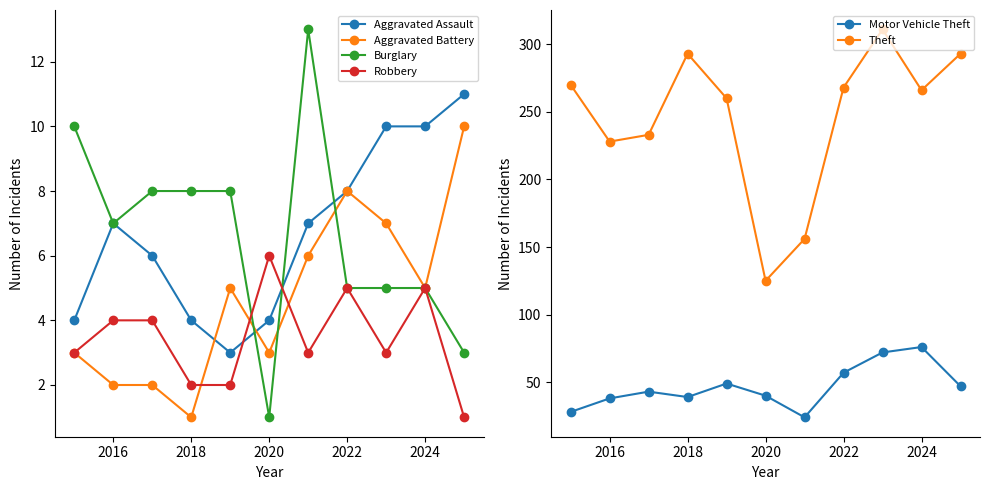

What is the minimum value for Aggravated Assault?

3